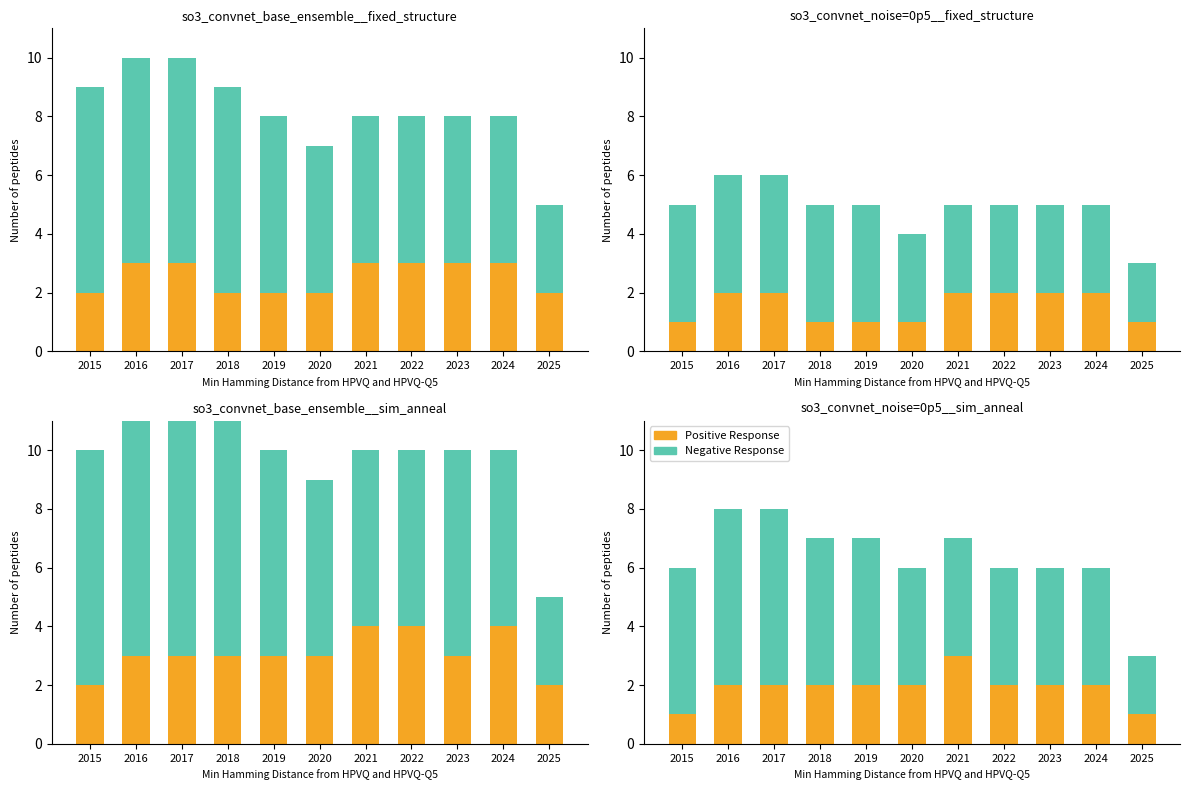

List the series in order of their overall mean, highest first.

Negative Response, Positive Response